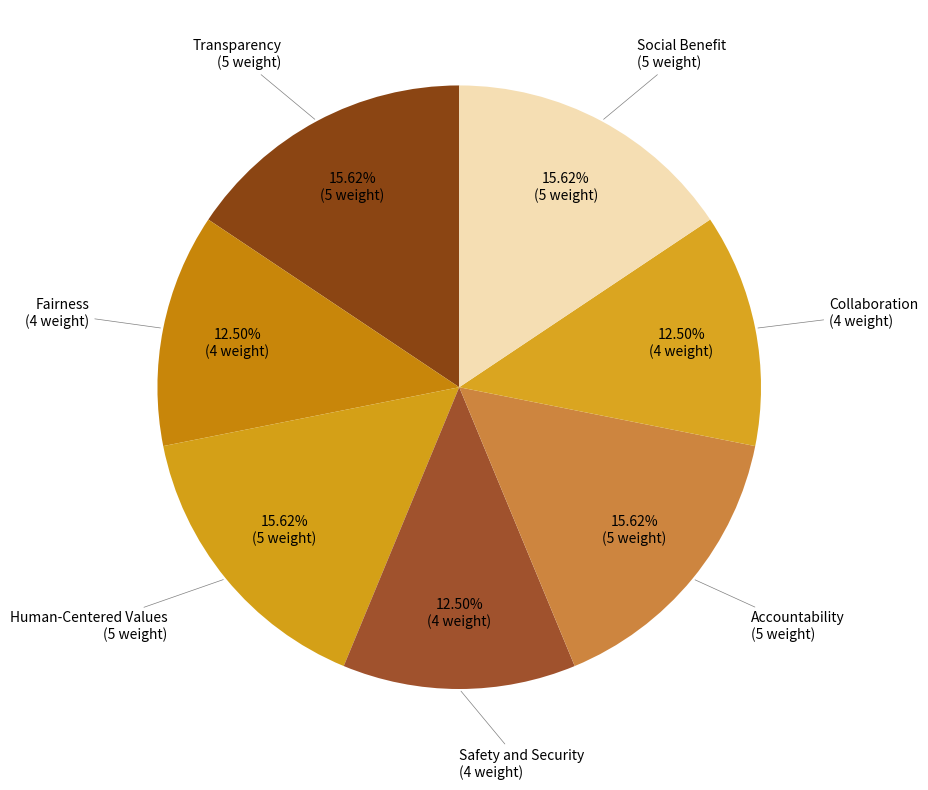

To the nearest percent, what is the difference between the largest and smallest slice percentages?

3%